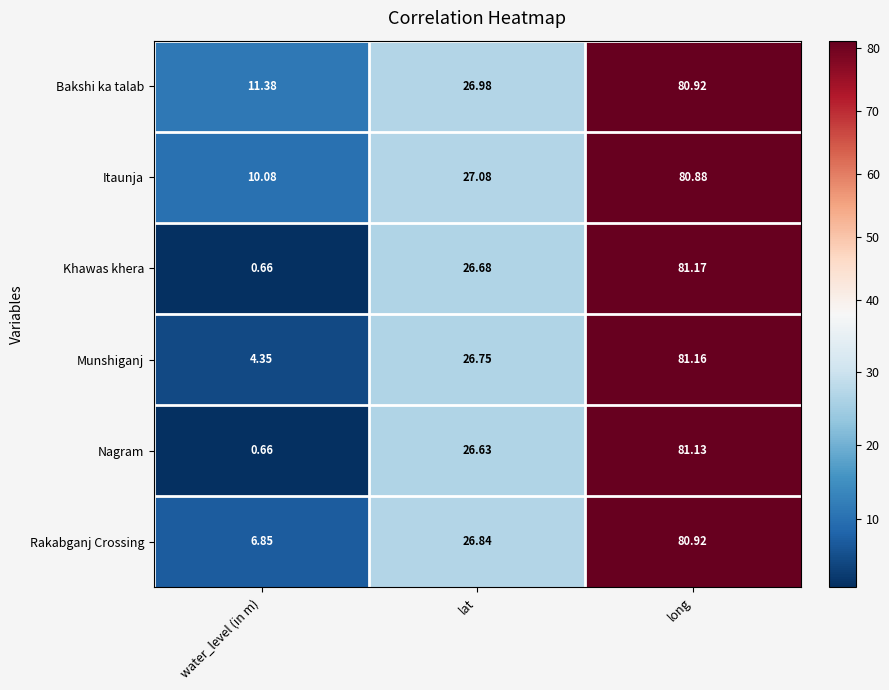

Where is Rakabganj Crossing nearest to the value 43?

lat